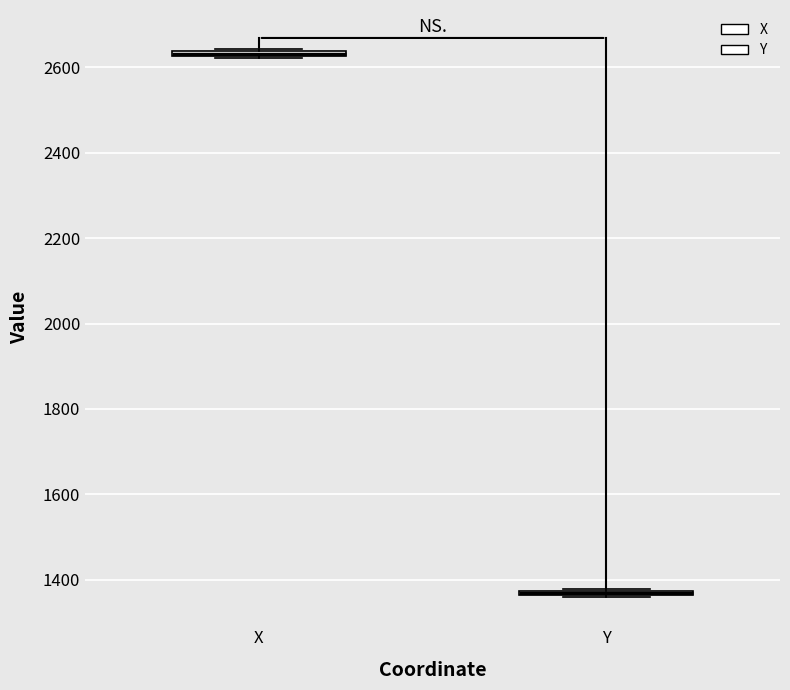

Where is the upper edge of the box for X on the y-axis? The values are not printed on the chart, so give them approximately, as read against the axis.

2640